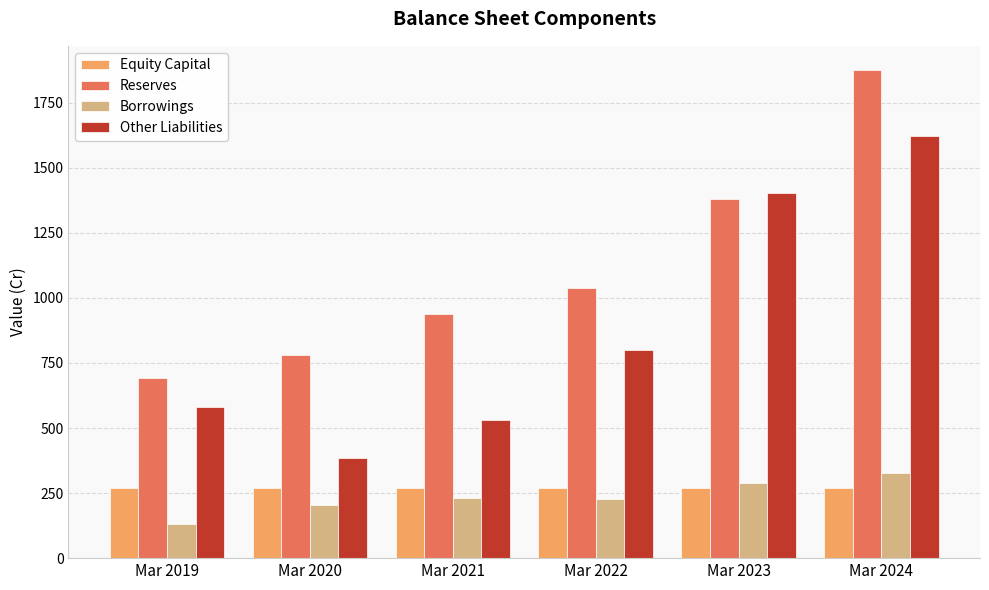

What is the value of the Other Liabilities bar at the 4th from the left?

799